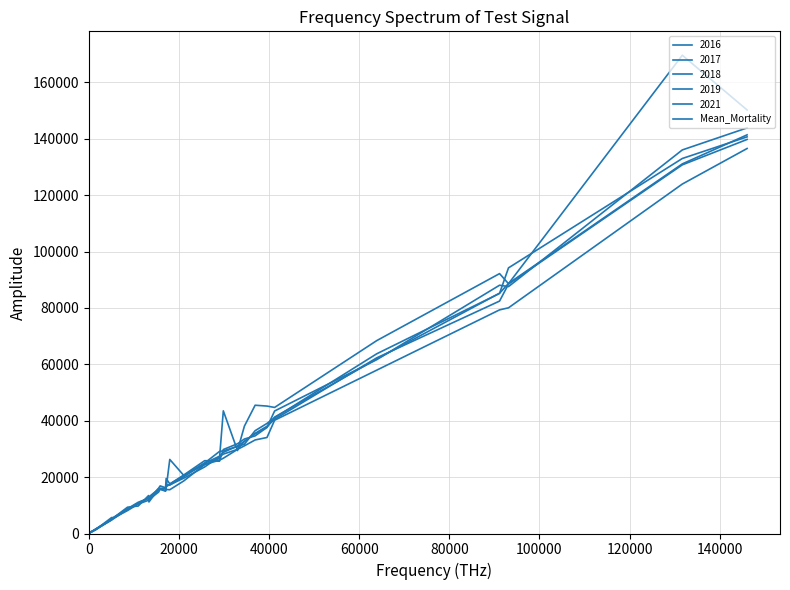

Does the chart display data point markers on the line(s)?

No